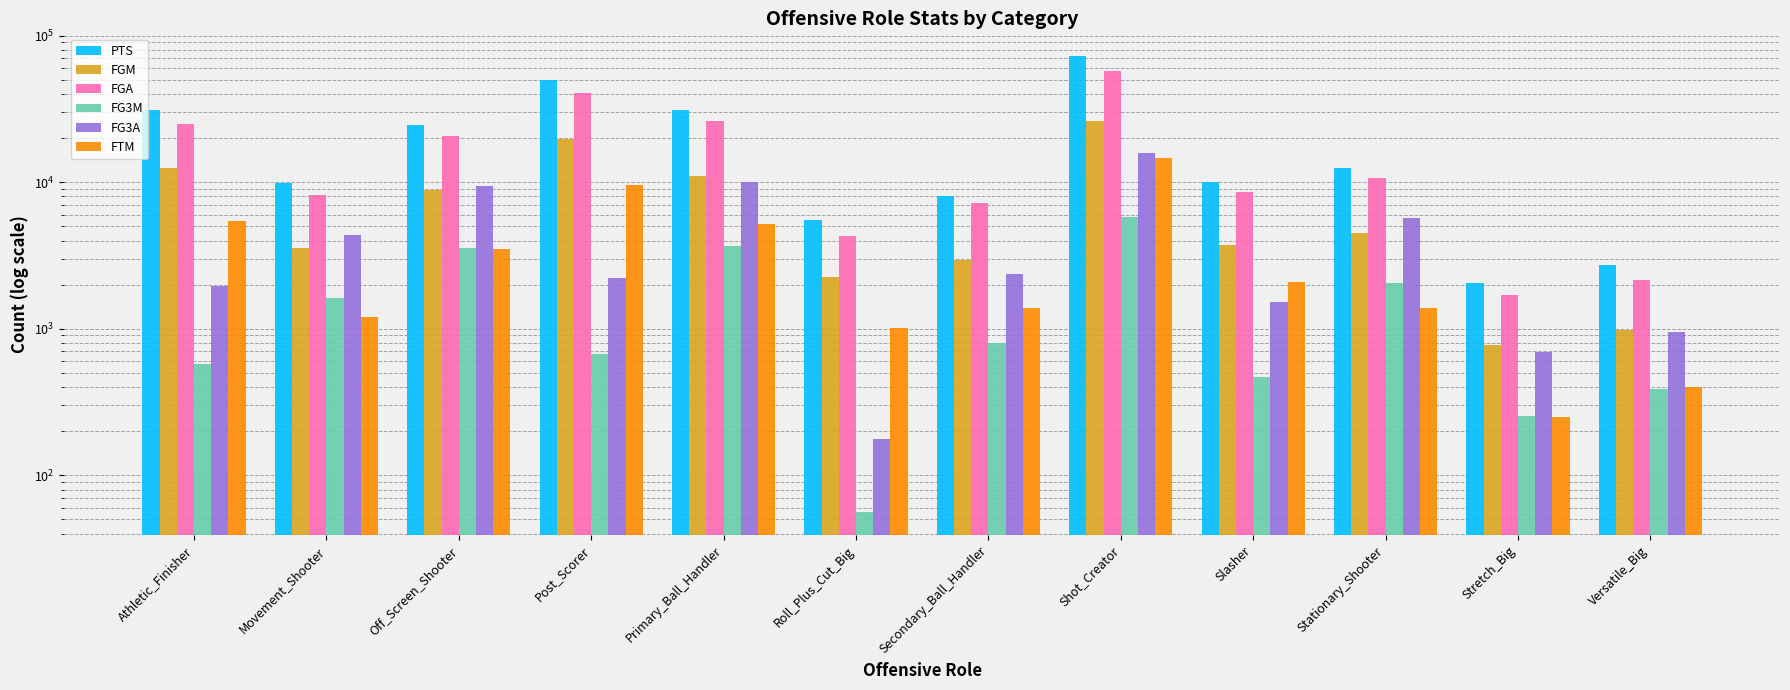

At Secondary_Ball_Handler, list the series in order from smallest to largest.

FG3M, FTM, FG3A, FGM, FGA, PTS